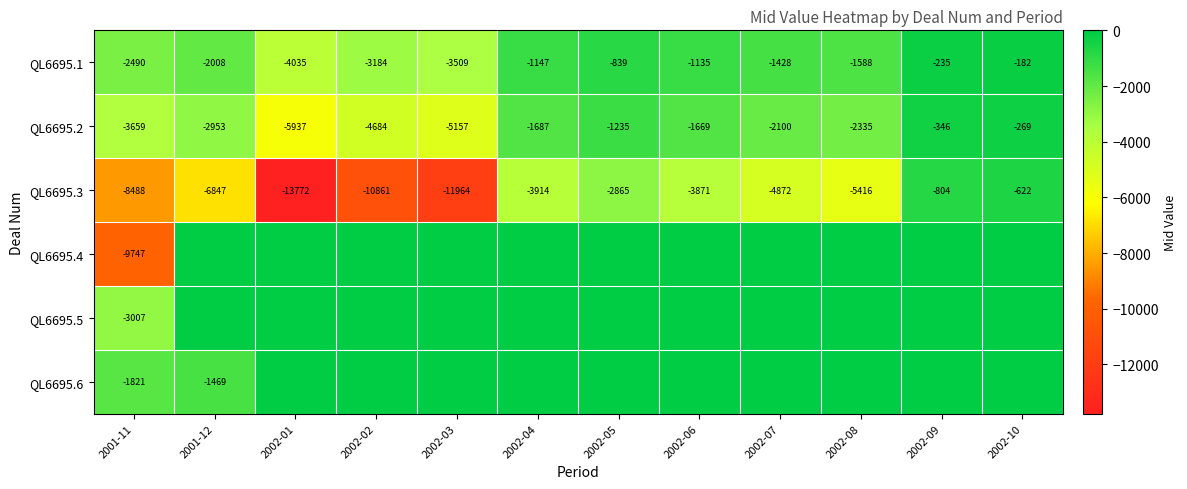

What value does the QL6695.3 series have at 2002-02, to the nearest 10?

-10860